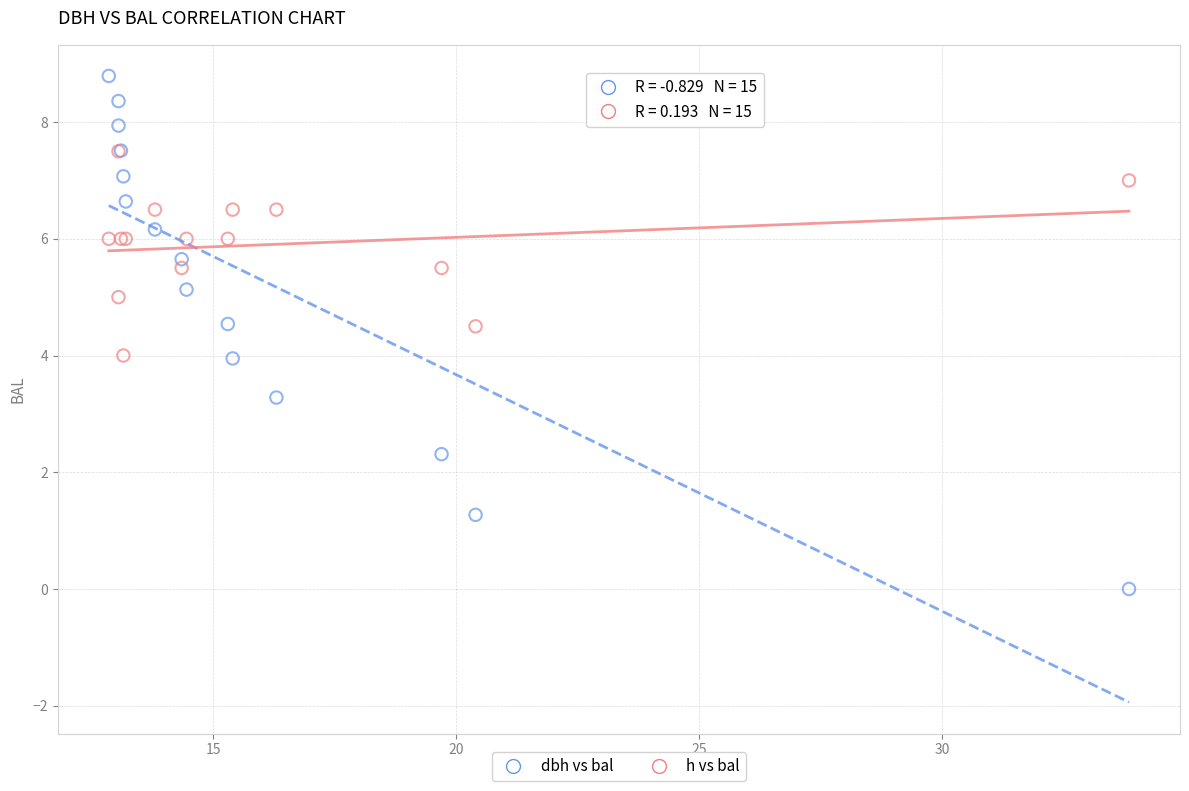

What are all the series names shown in the legend?

dbh vs bal, h vs bal